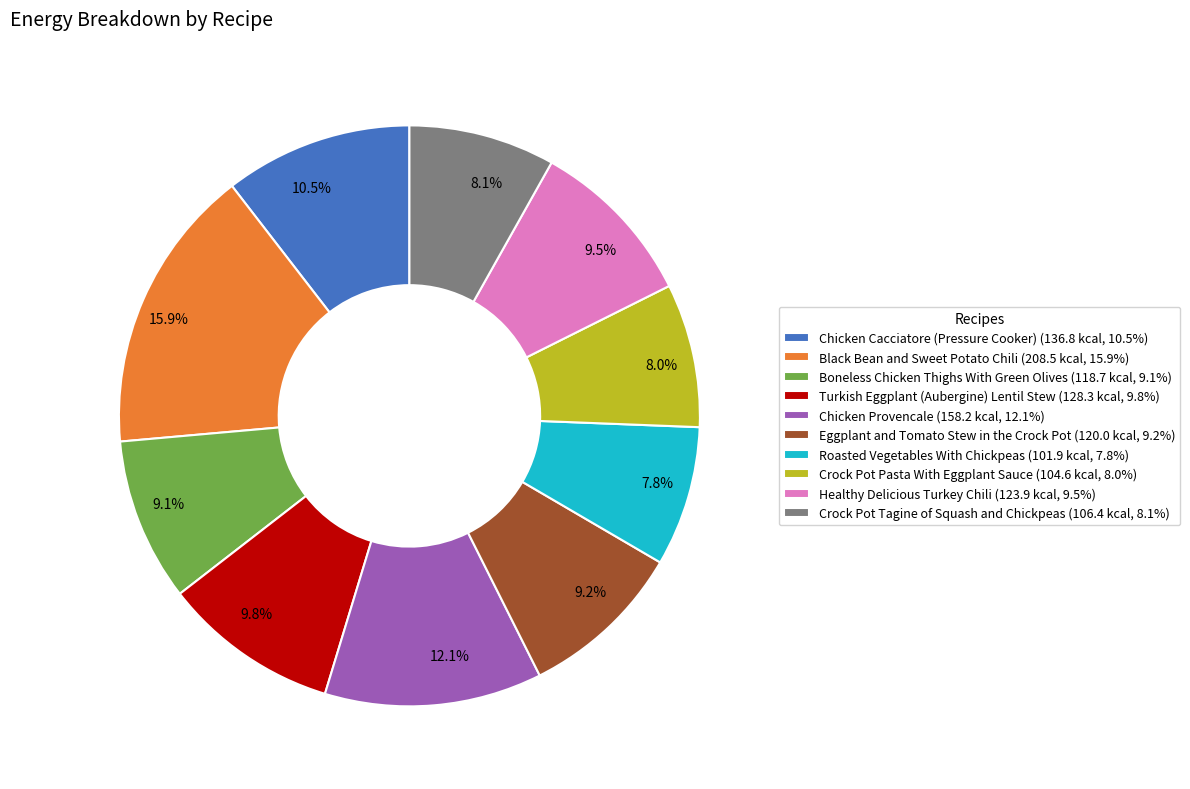

Is Roasted Vegetables With Chickpeas the majority of the pie?

No